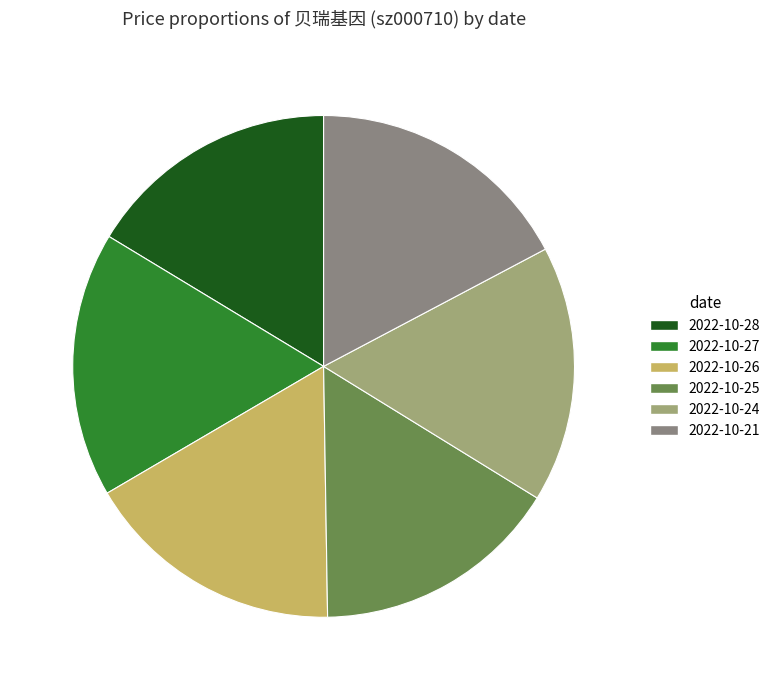

True or false: 2022-10-24 accounts for 2% of the total.

False